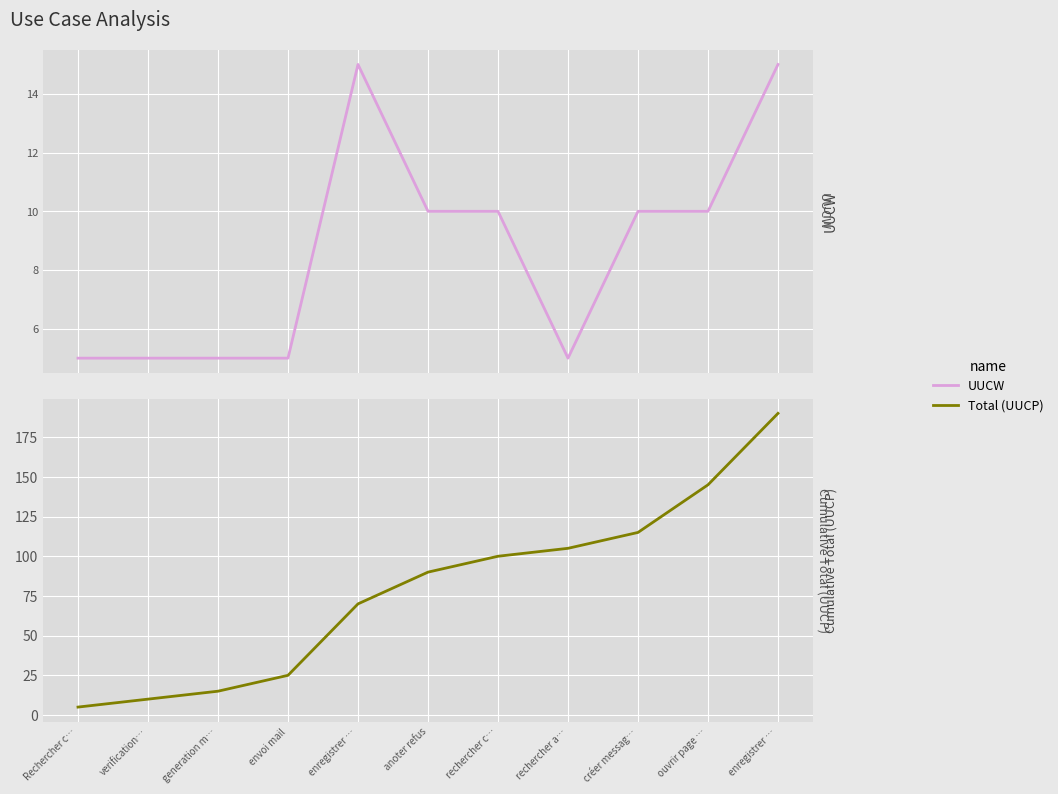

Between verification… and enregistrer …, which is larger?

enregistrer …